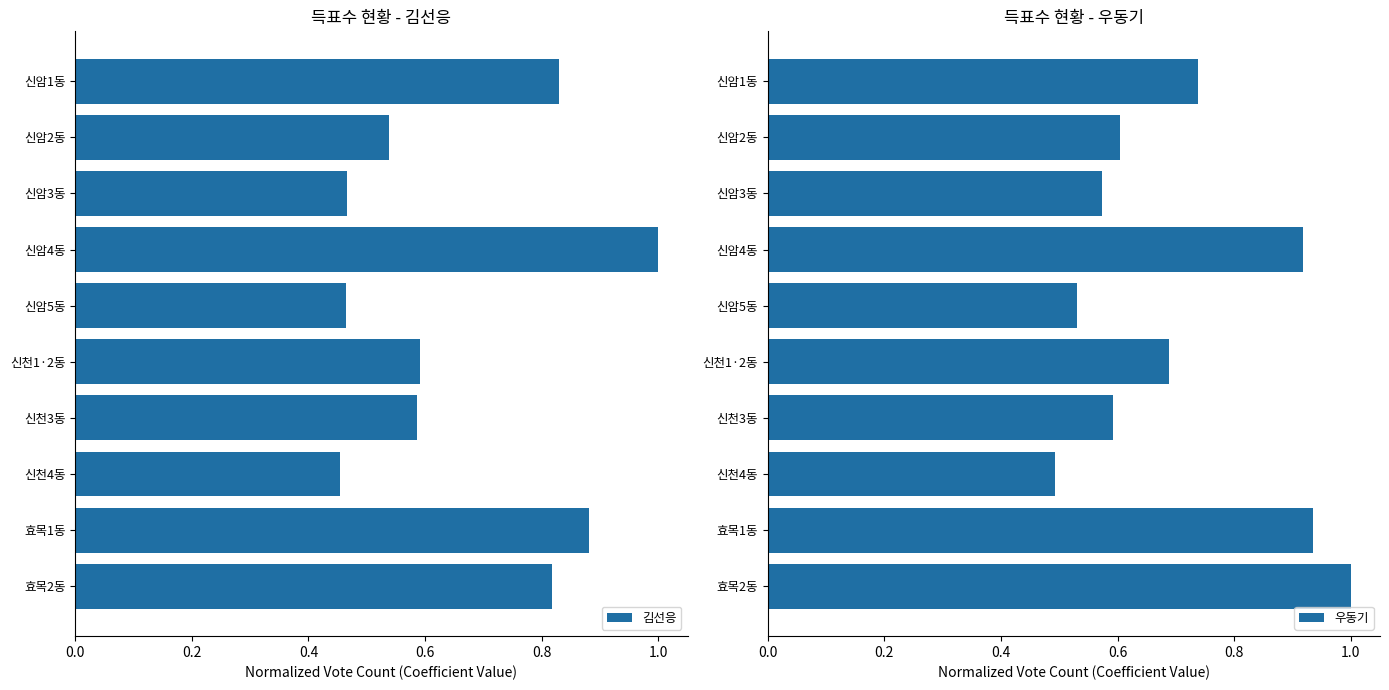

The value of 우동기 at 신천1·2동 is 0.9. True or false?

False